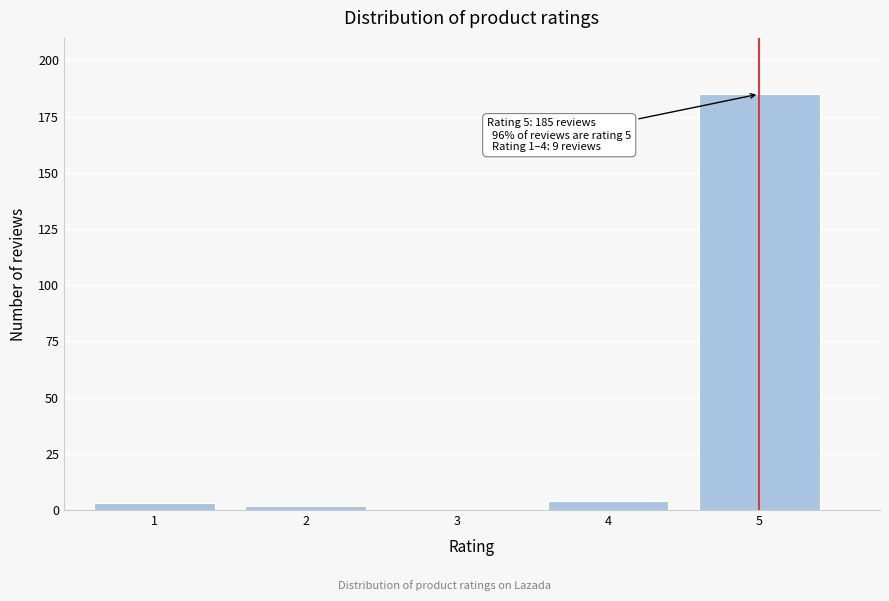

Reading left to right, transcribe all the data shown in this chart.

1=3	2=2	3=0	4=4	5=185